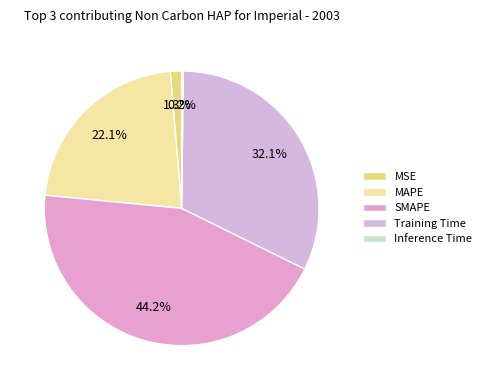

Which slice is the smallest?

Inference Time